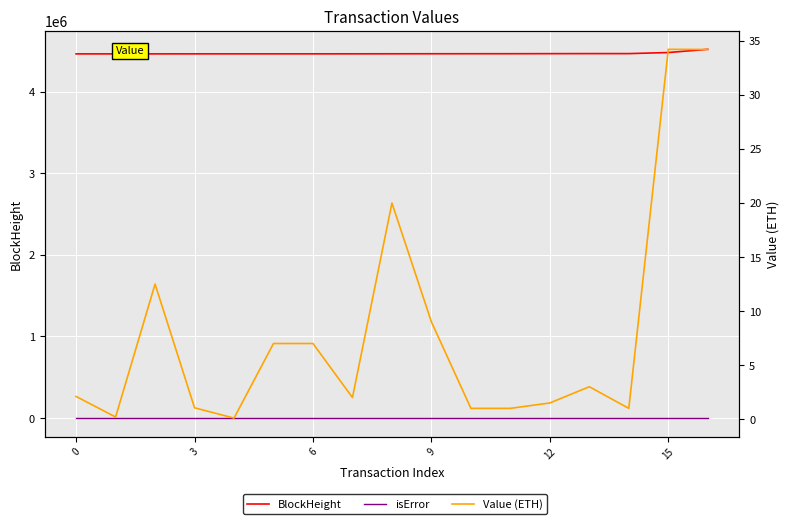

How many data points in Value (ETH) are less than 2?

7